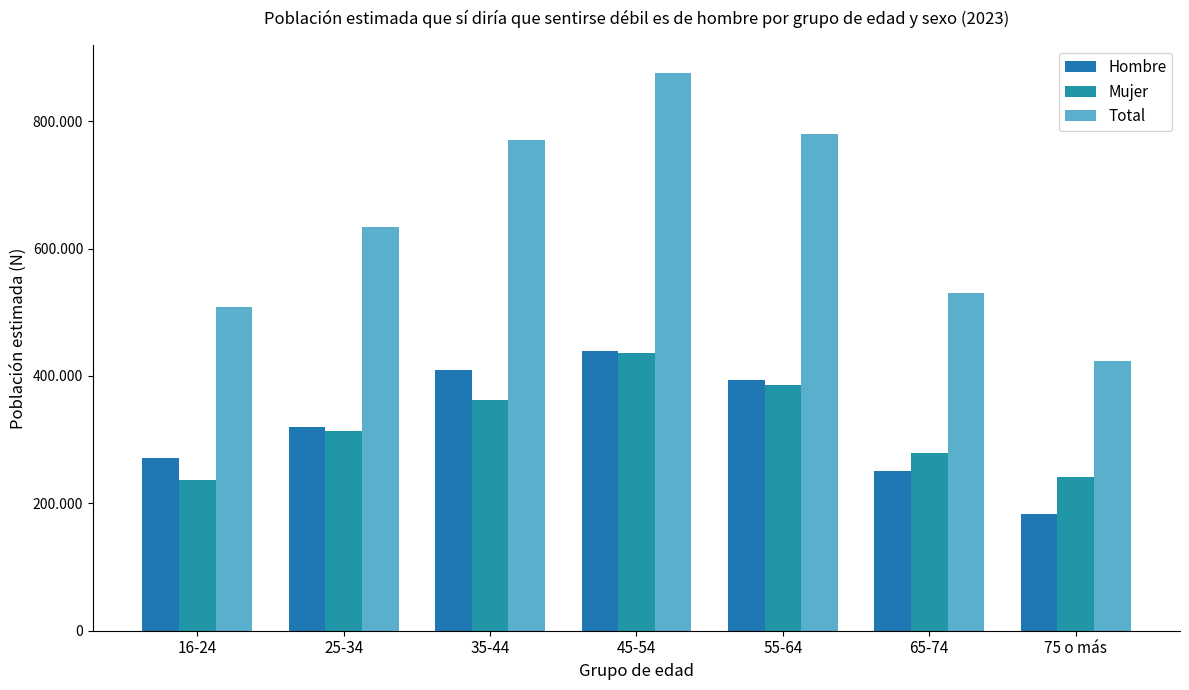

Which series has the largest range (max minus min)?

Total